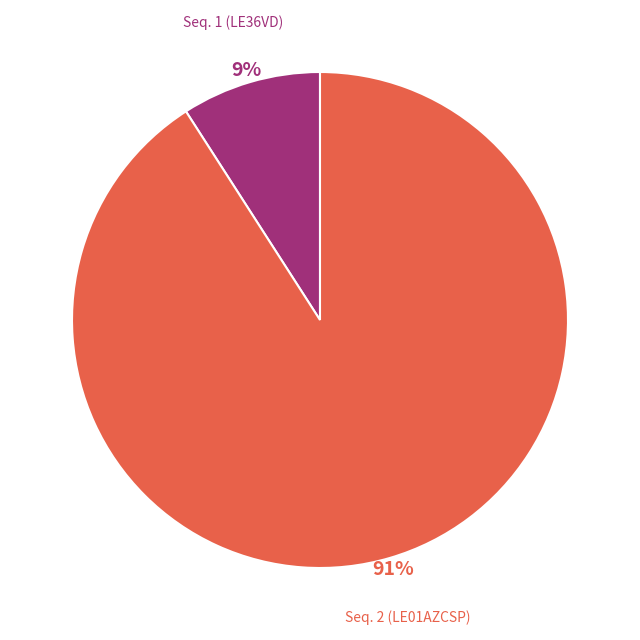

To the nearest percent, what is the combined percentage of Seq. 1 (LE36VD) and Seq. 2 (LE01AZCSP)?

100%